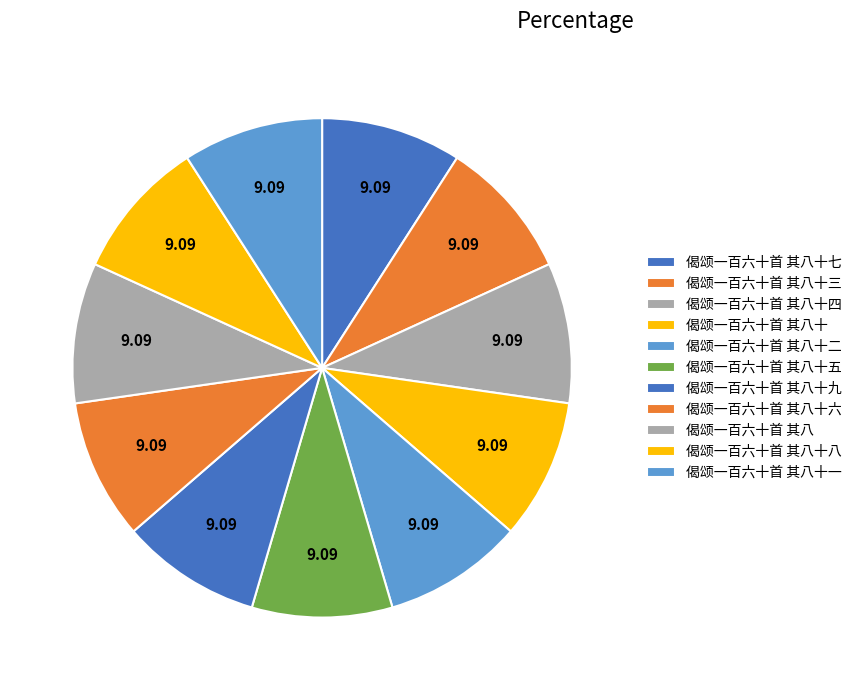

Is the sum of 偈颂一百六十首 其八十四 and 偈颂一百六十首 其八十五 greater than half?

No